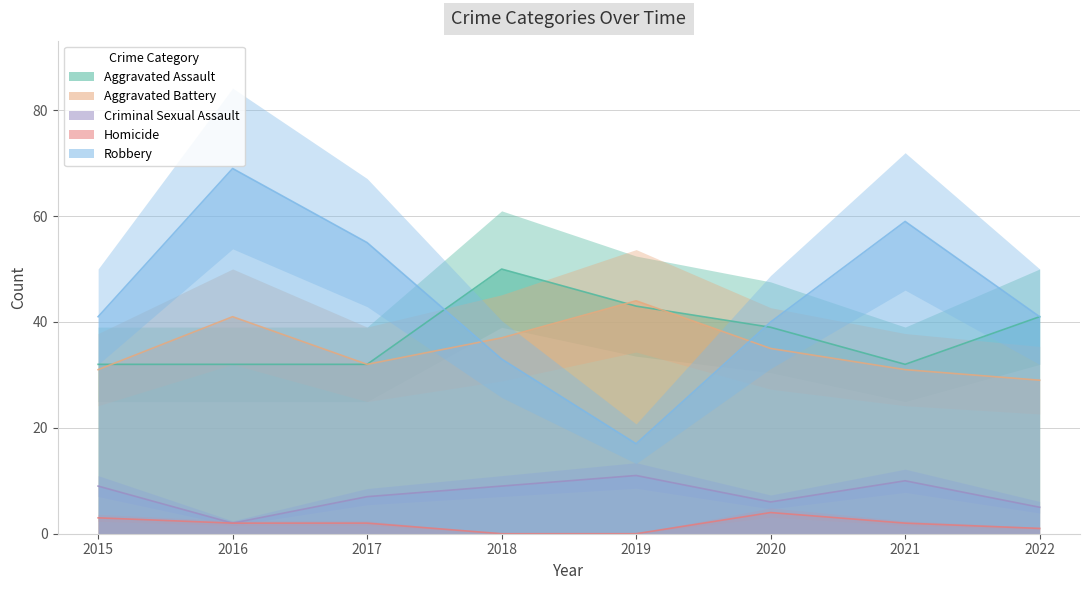

Which series has the widest spread of values?

Robbery